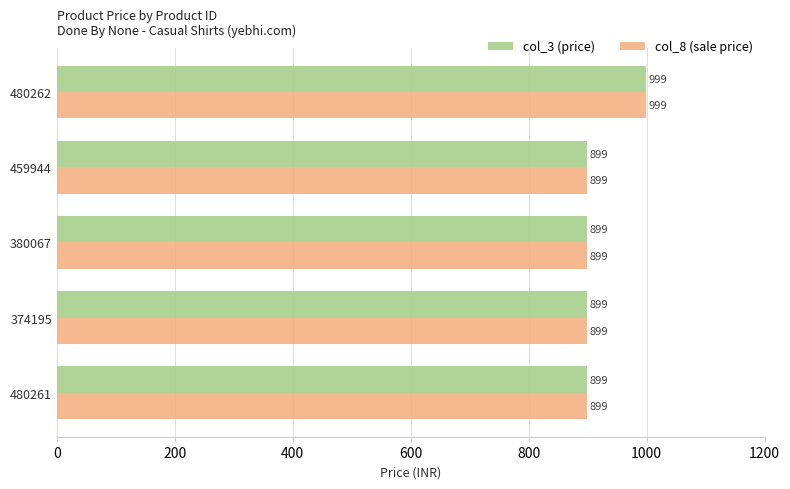

What is the total value across all series at 480262?

1998